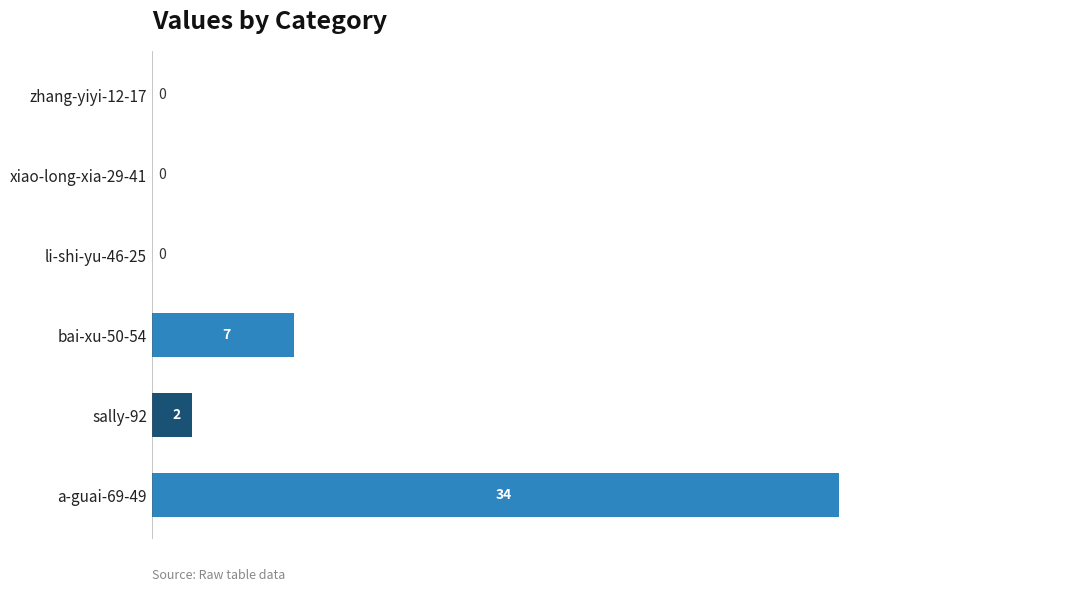

Which has a higher value, a-guai-69-49 or xiao-long-xia-29-41?

a-guai-69-49